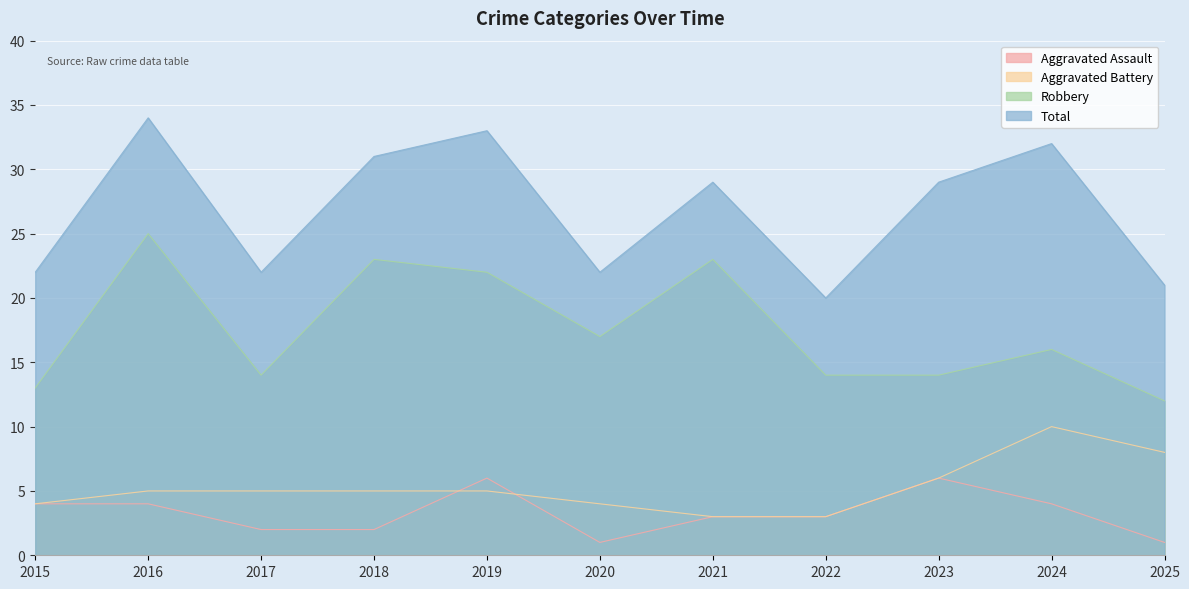

How many Aggravated Assault values are between 2 and 4?

7